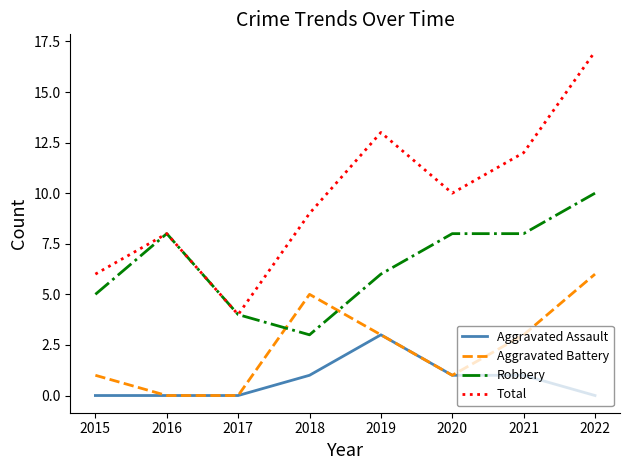

True or false: Aggravated Assault and Total cross at least once.

False